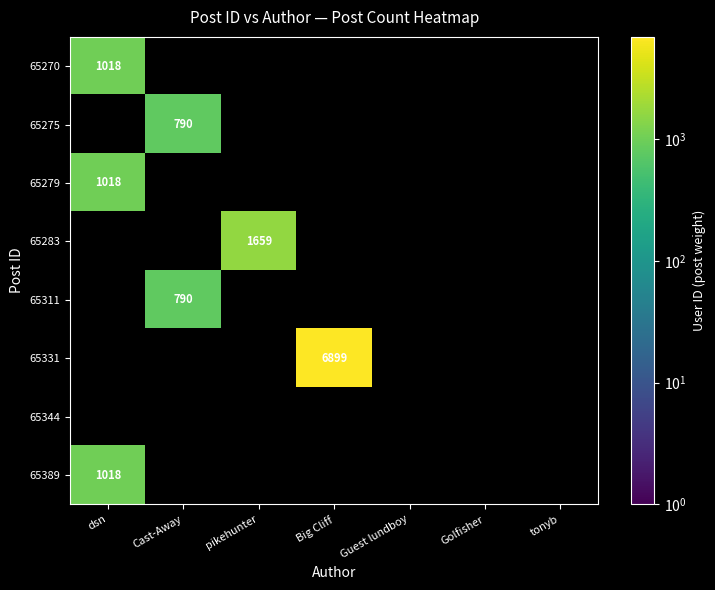

True or false: 65311 has a value of 790 at Cast-Away.

True